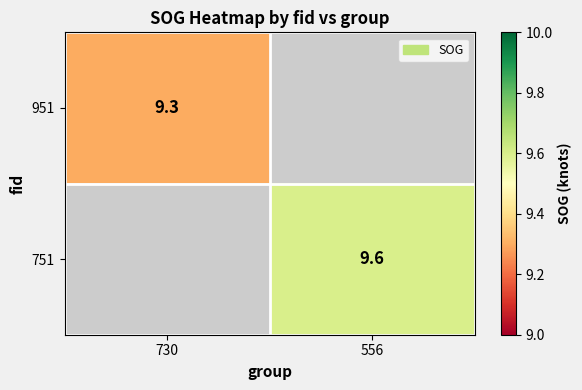

Between 730 and 556, which is larger?

556